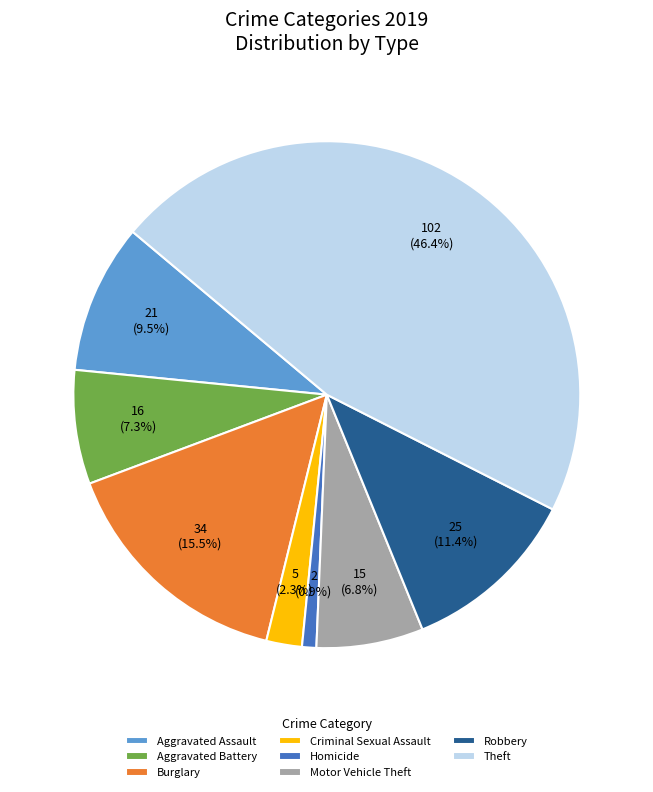

Which has a higher value, Robbery or Criminal Sexual Assault?

Robbery